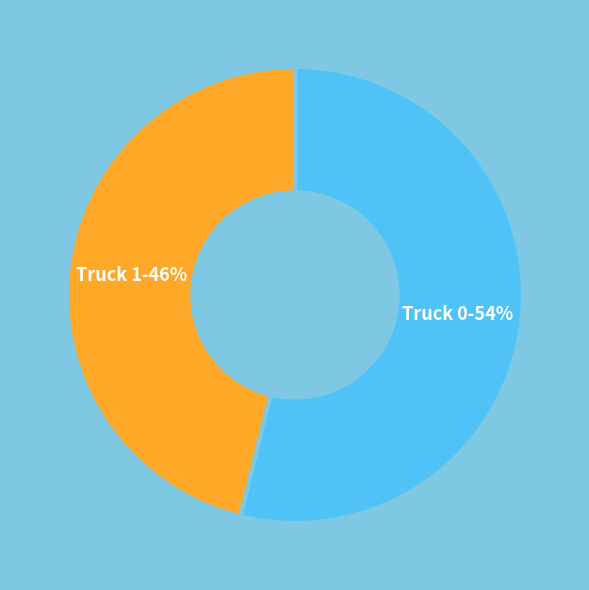

How many segments does this pie chart have?

2